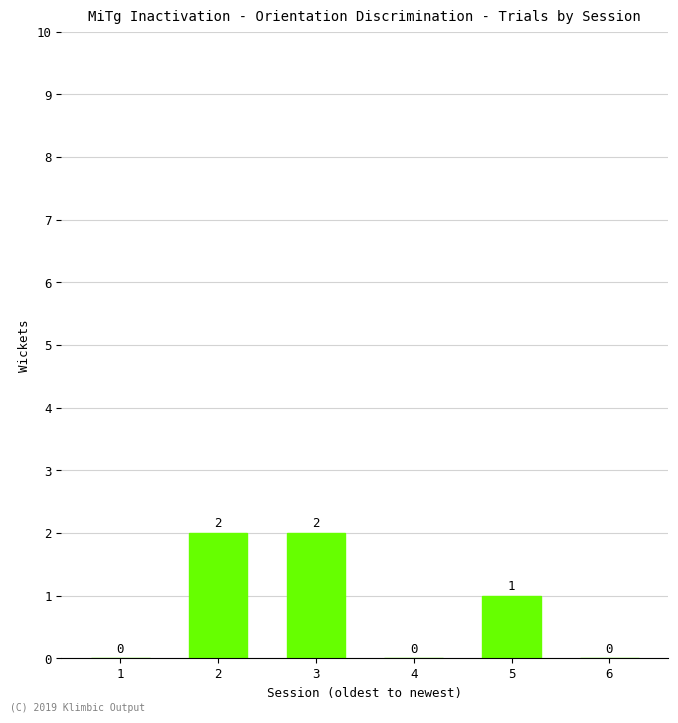

Count the number of data series in this chart.

1